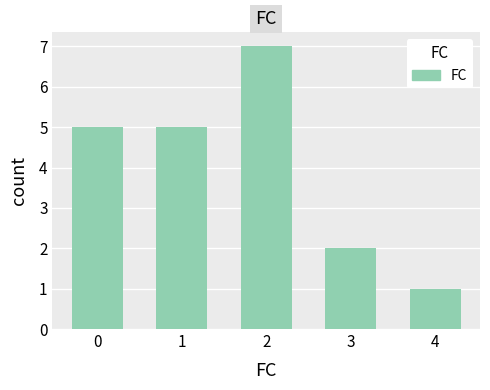

How many distinct data groups are displayed?

1